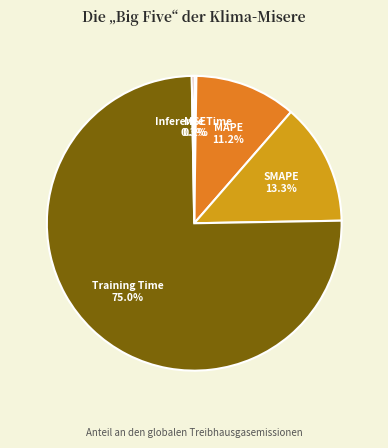

Combined, do MAPE and Training Time account for over 50%?

Yes